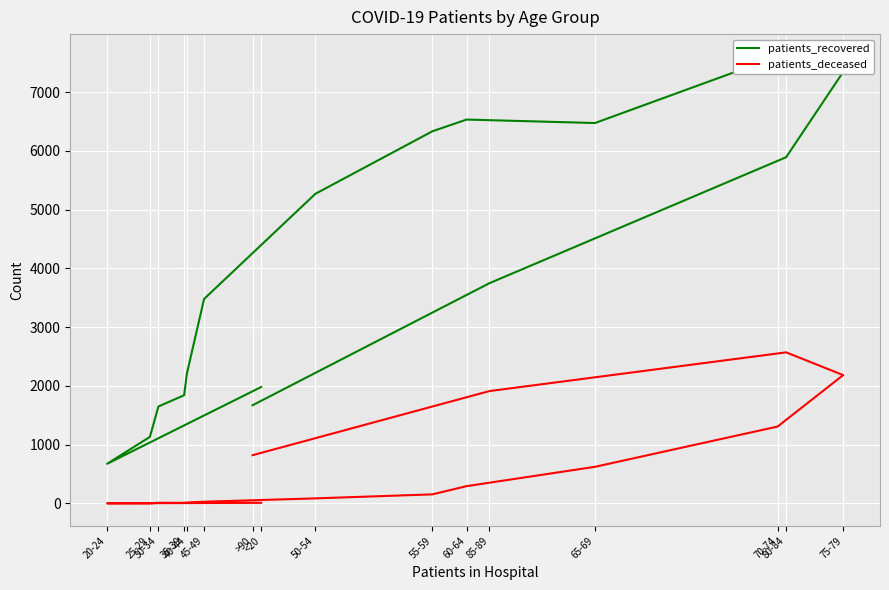

How many data points does each series have?

16